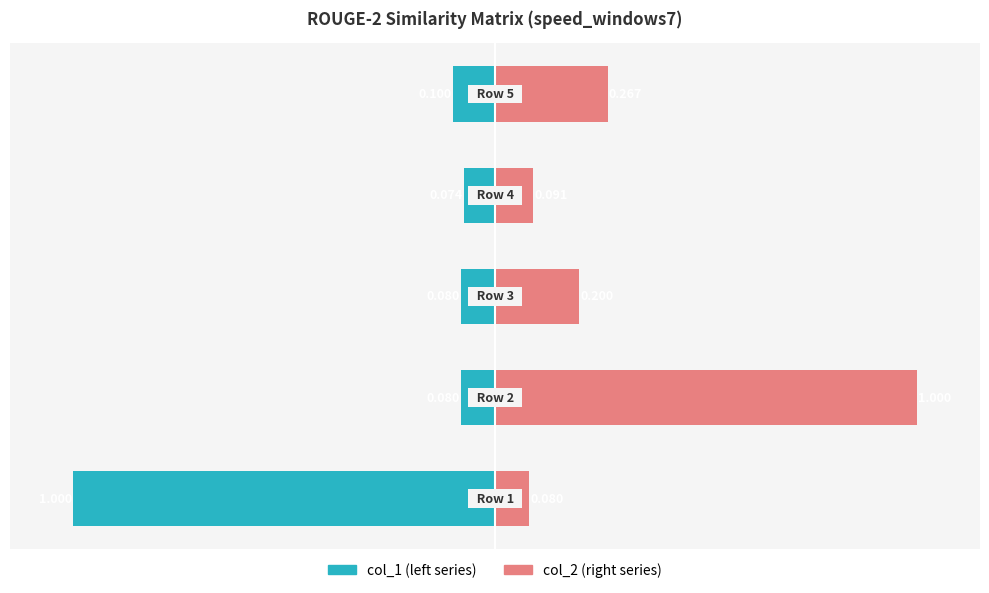

What is the value of the col_2 bar at the 1st from the left?

0.1